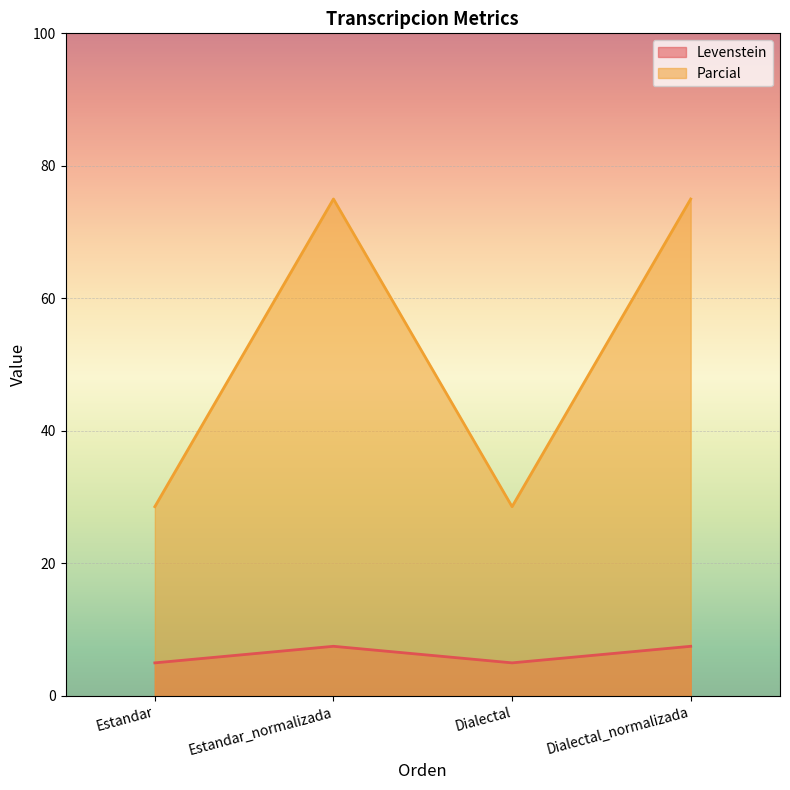

The value of Levenstein at Estandar_normalizada is 10.2. True or false?

False